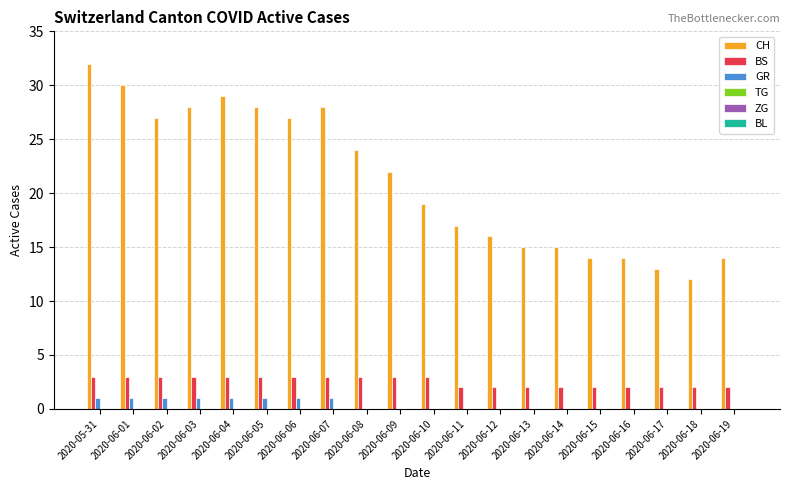

What is the sum of all BS values?

51